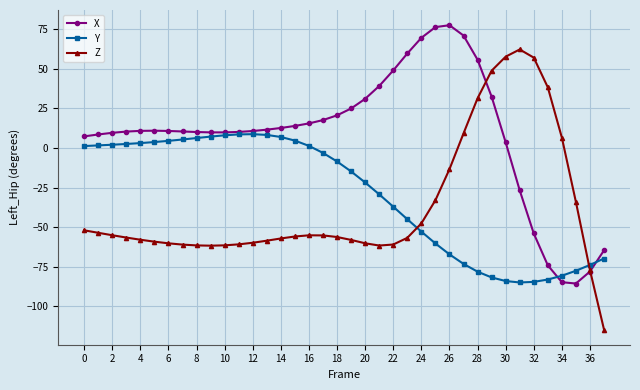

How many intersections are there between Y and Z?

2